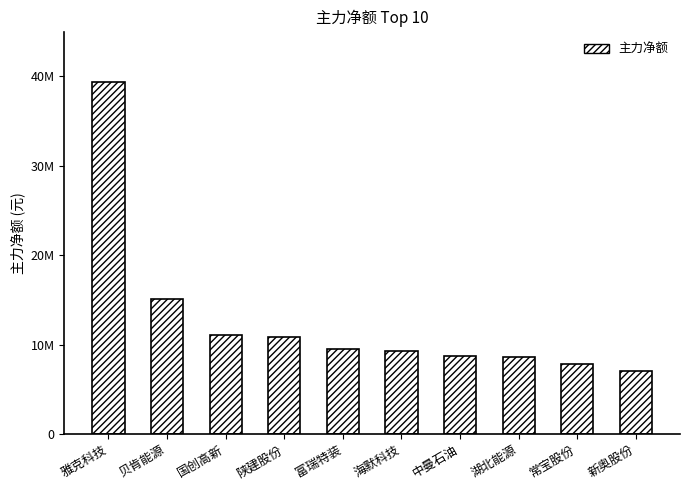

Are the bars horizontal?

No